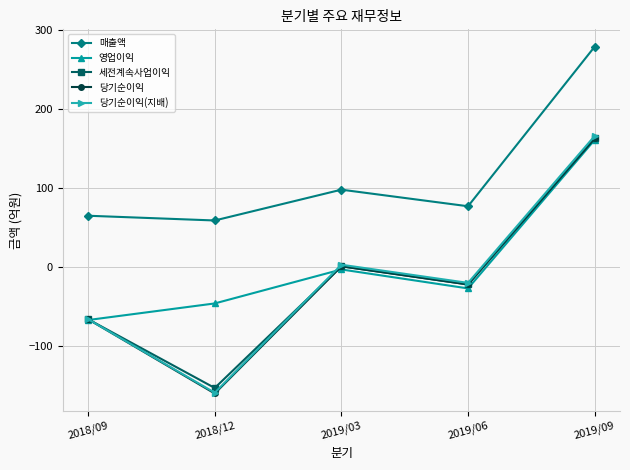

How many lines are shown in the chart?

5